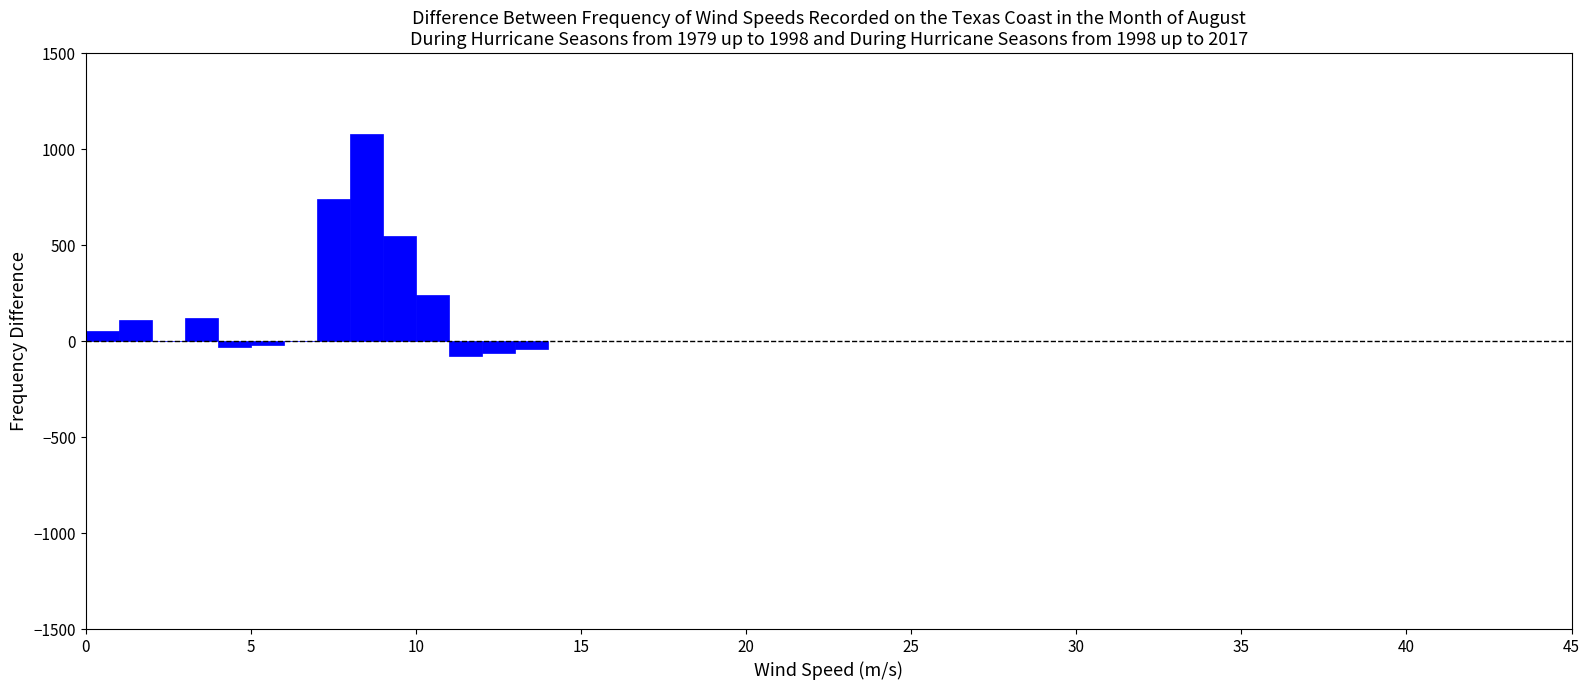

Read against the x-axis, roughly where is the centre of the tallest bar?

8.5